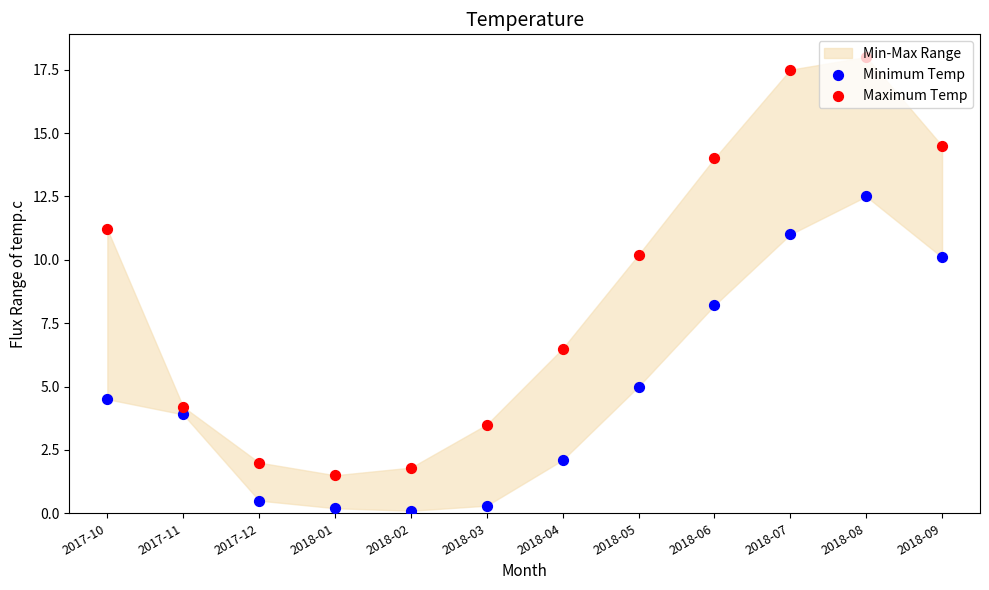

Which series has the largest total across all categories?

Maximum Temp